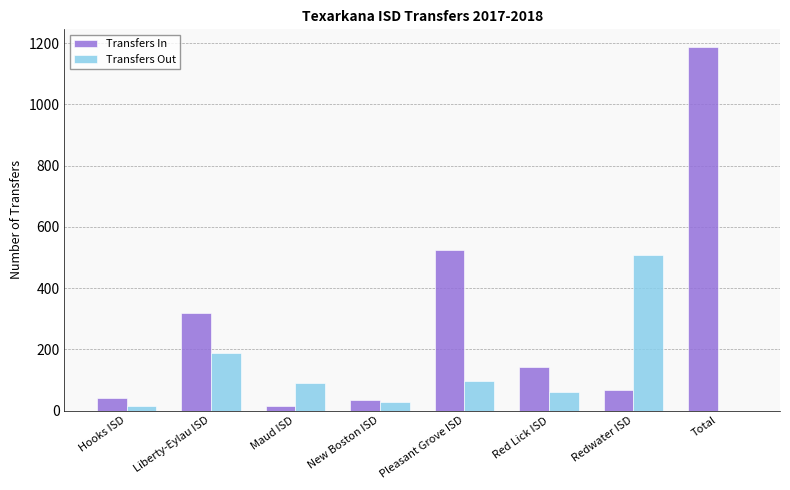

Does the chart contain stacked bars?

No